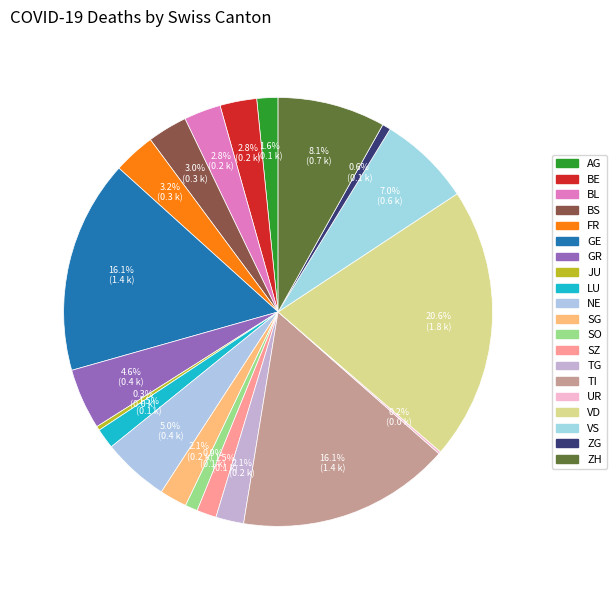

Does LU account for over 50% of the chart?

No